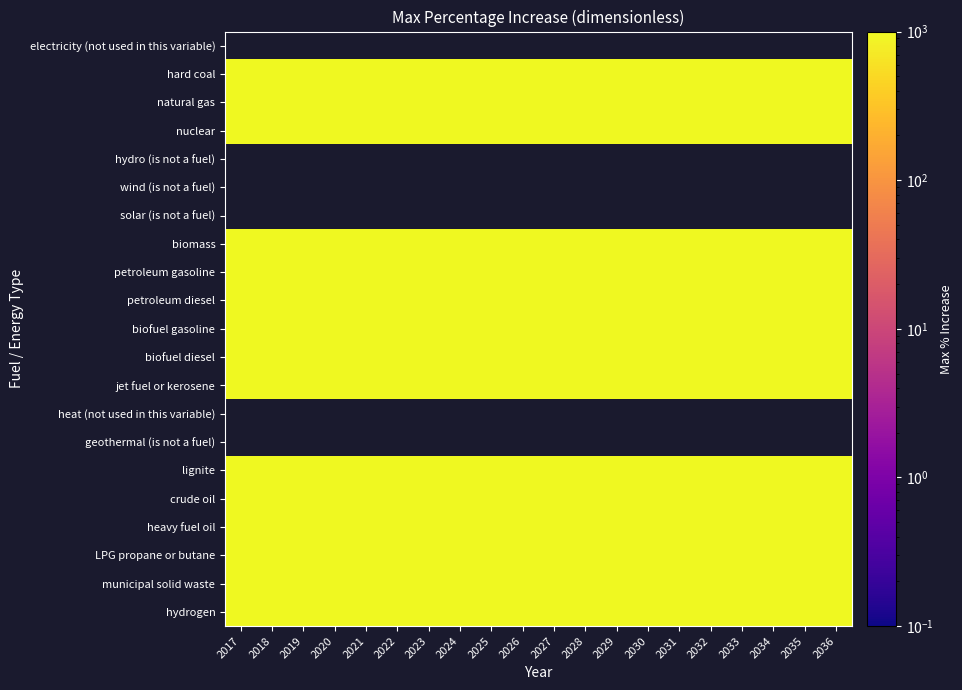

How many distinct data groups are displayed?

21